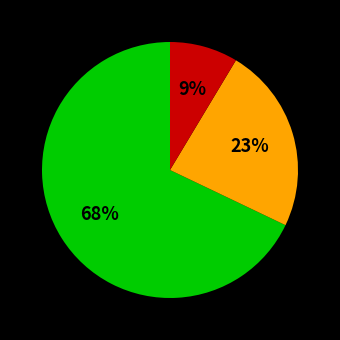

Is there any slice that represents more than half of the pie?

Yes